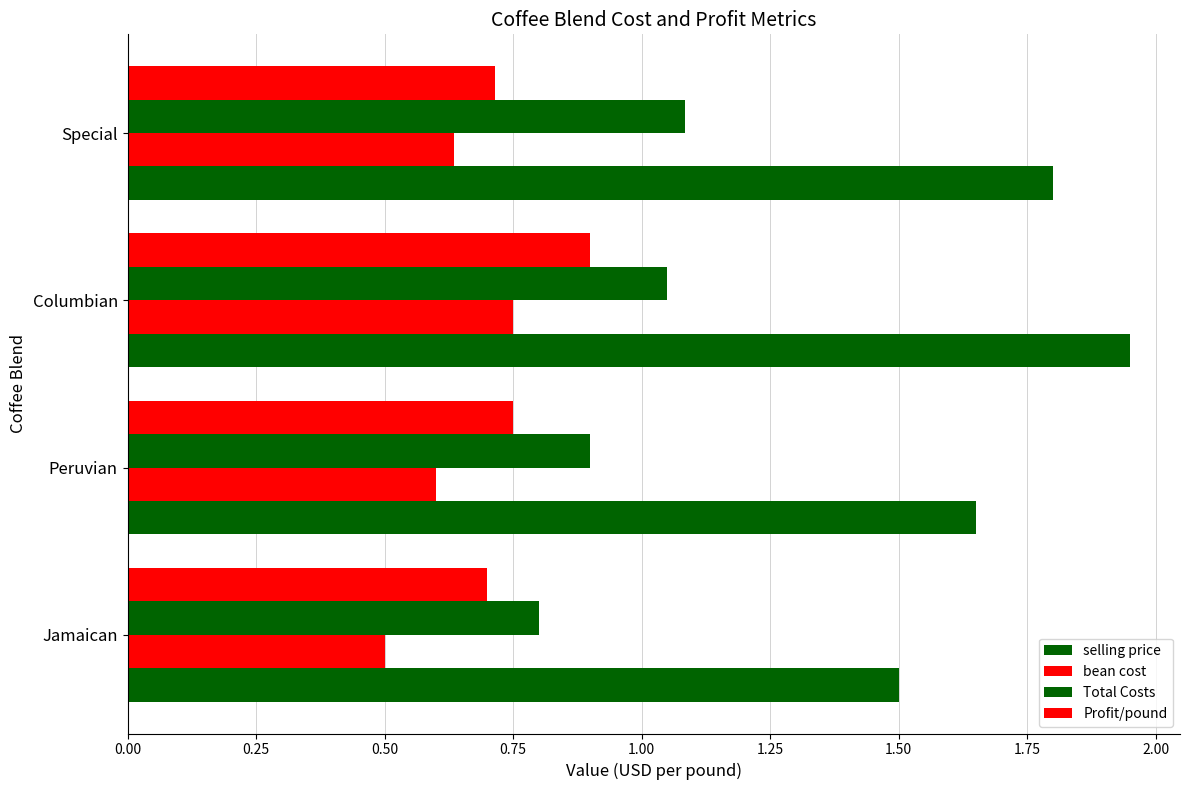

How many categories are shown in the chart?

4